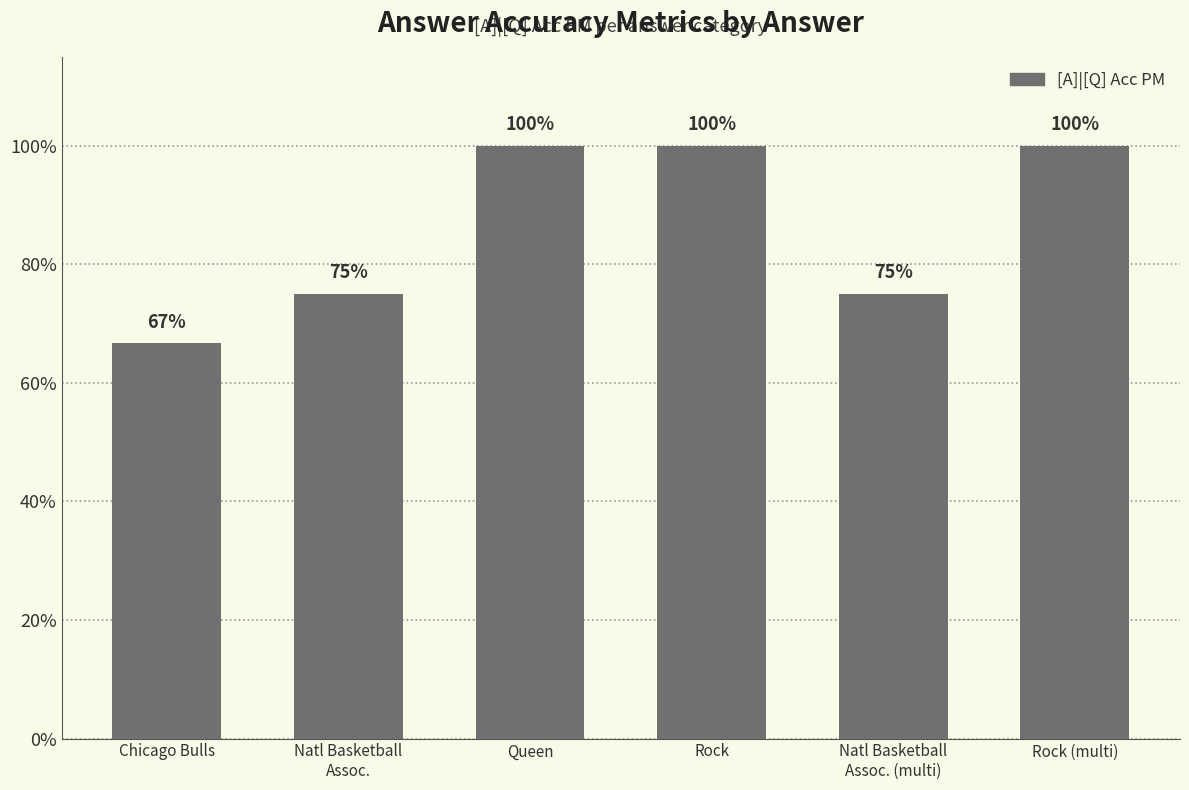

Are the bars horizontal?

No